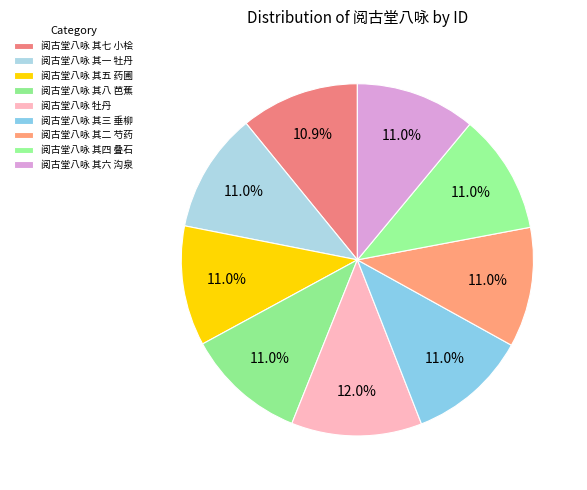

To the nearest percent, what portion does 阅古堂八咏 其八 芭蕉 represent?

11%